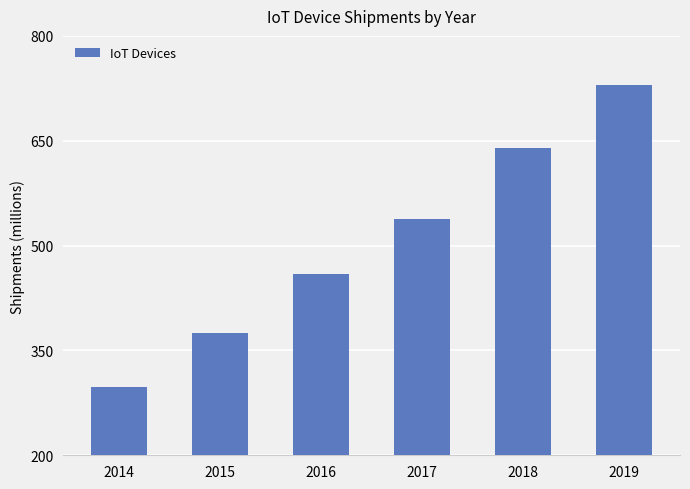

Does the chart contain any negative values?

No